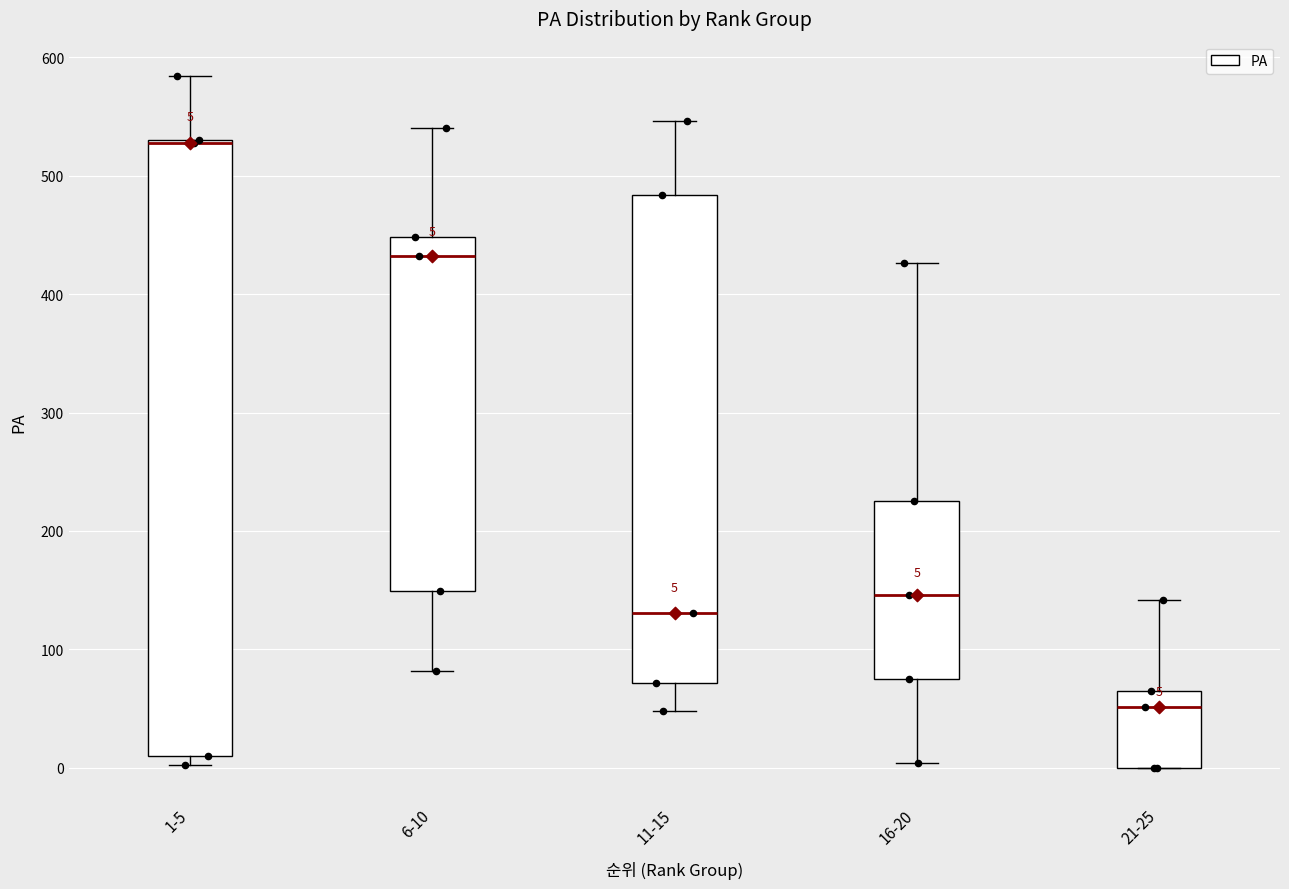

Comparing the boxes themselves (not the whiskers), which one is the tallest?

1-5